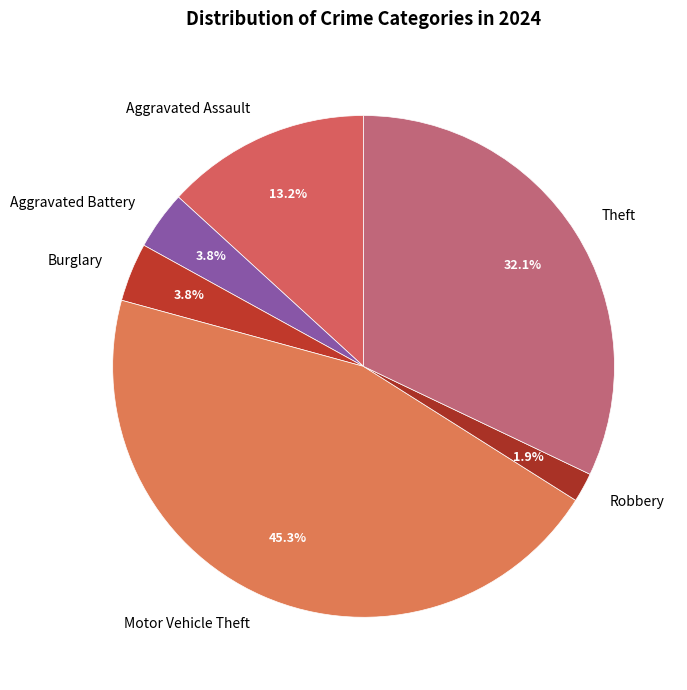

What is the smallest slice in the pie chart?

Robbery